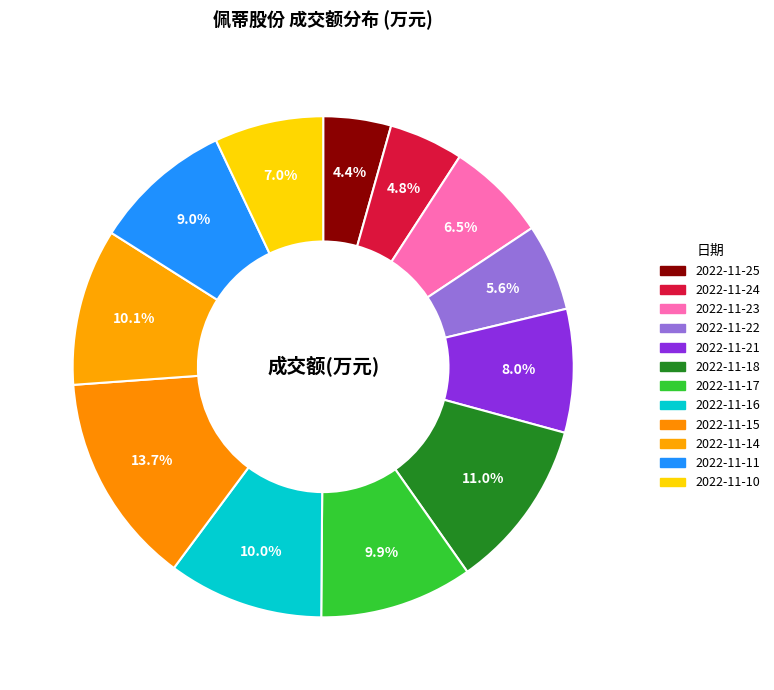

Is it true that 2022-11-11 is 1% of the pie?

False